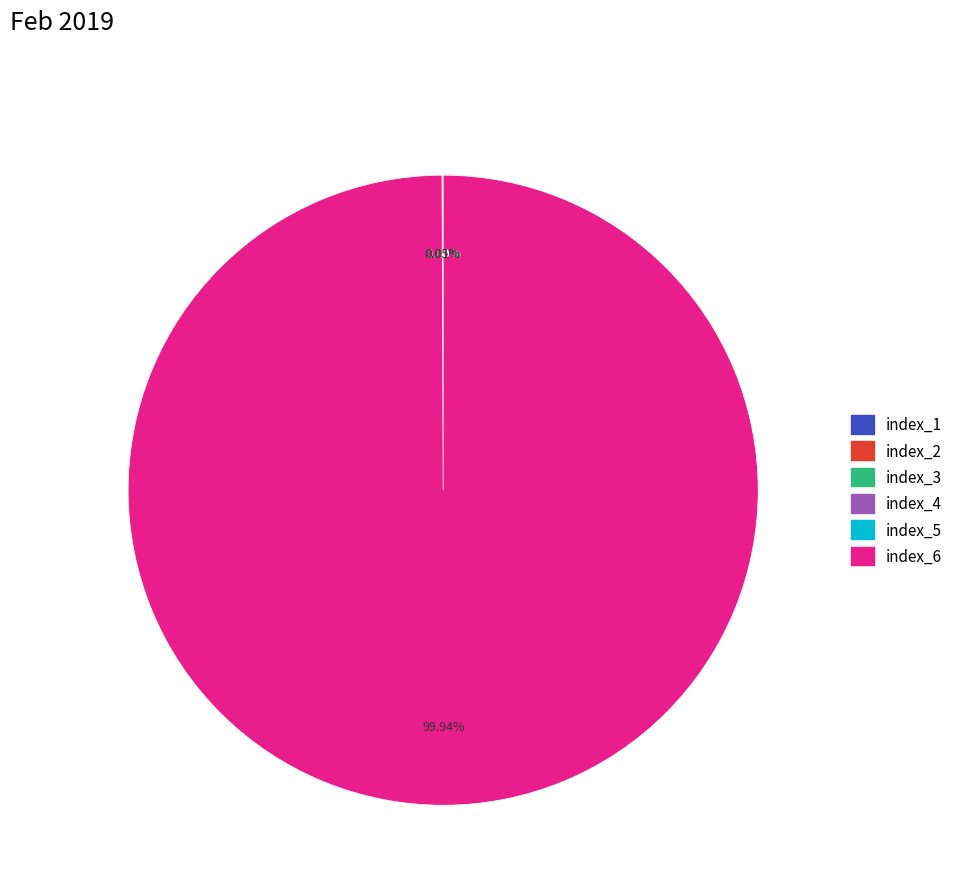

Is there any slice that represents more than half of the pie?

Yes